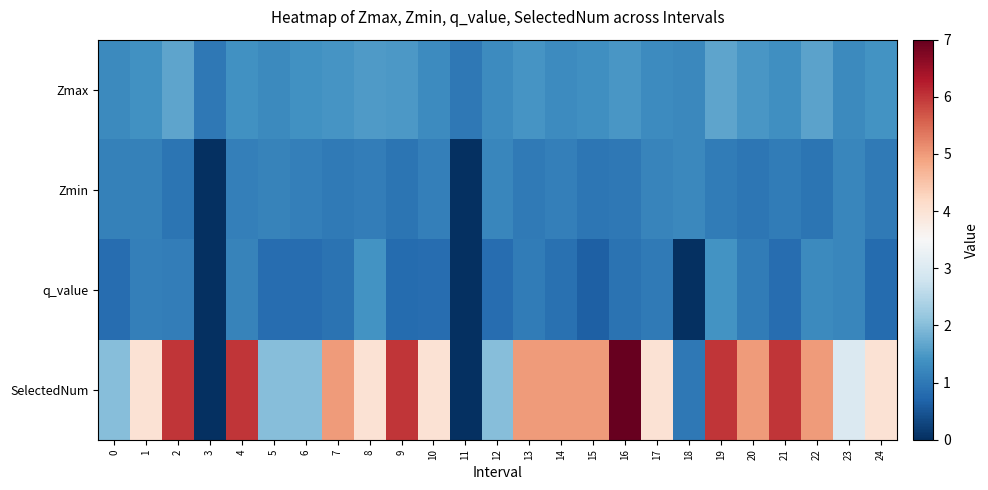

How many categories are shown in the chart?

25